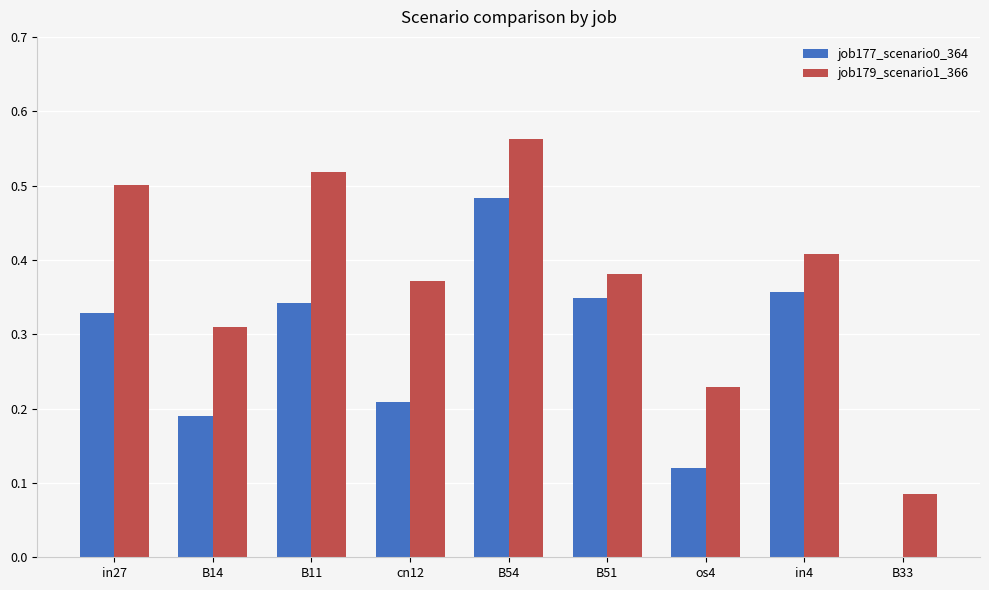

Is the value of job179_scenario1_366 at in4 greater than the value of job177_scenario0_364 at in4?

Yes